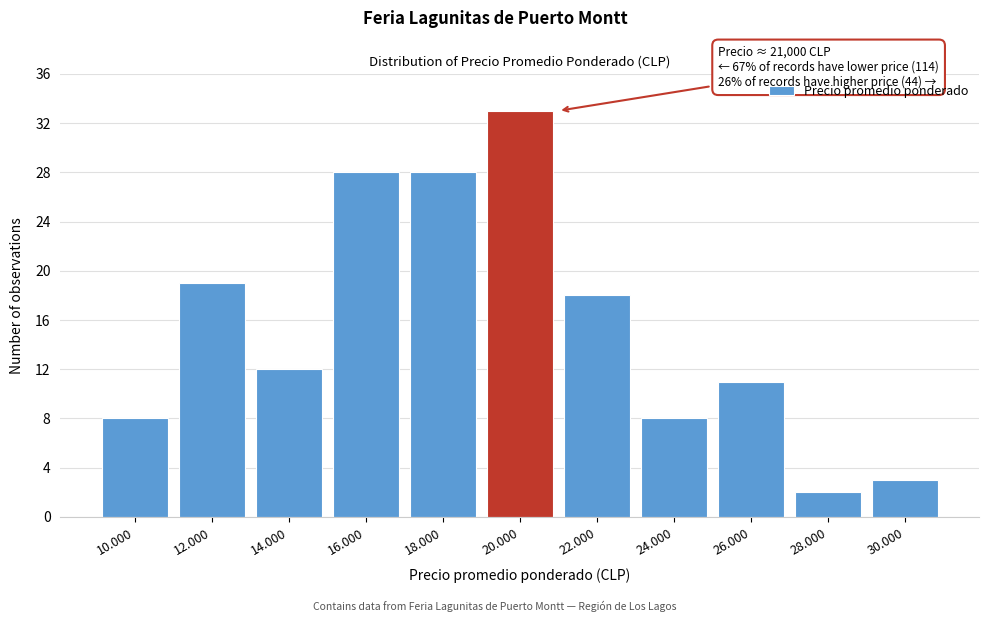

Reading right to left, extract all data points from this chart.

3	2	11	8	18	33	28	28	12	19	8